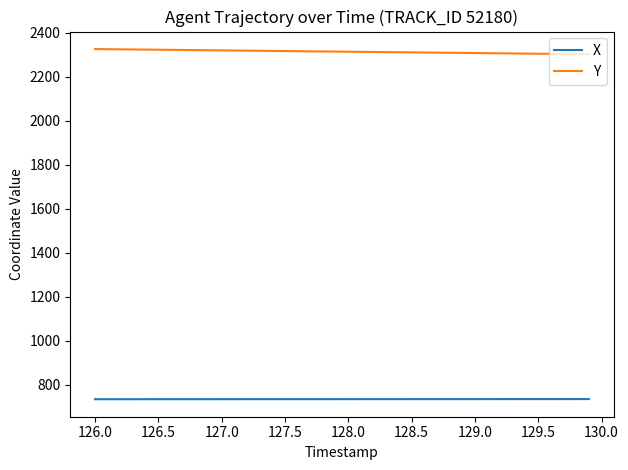

Which series has the largest total across all categories?

Y